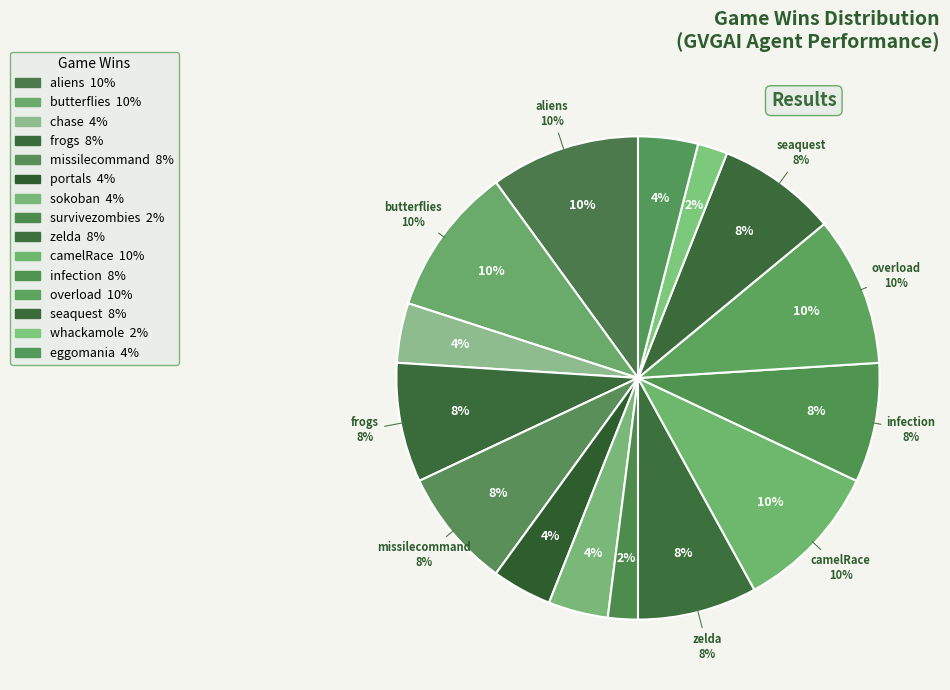

How many segments does this pie chart have?

15